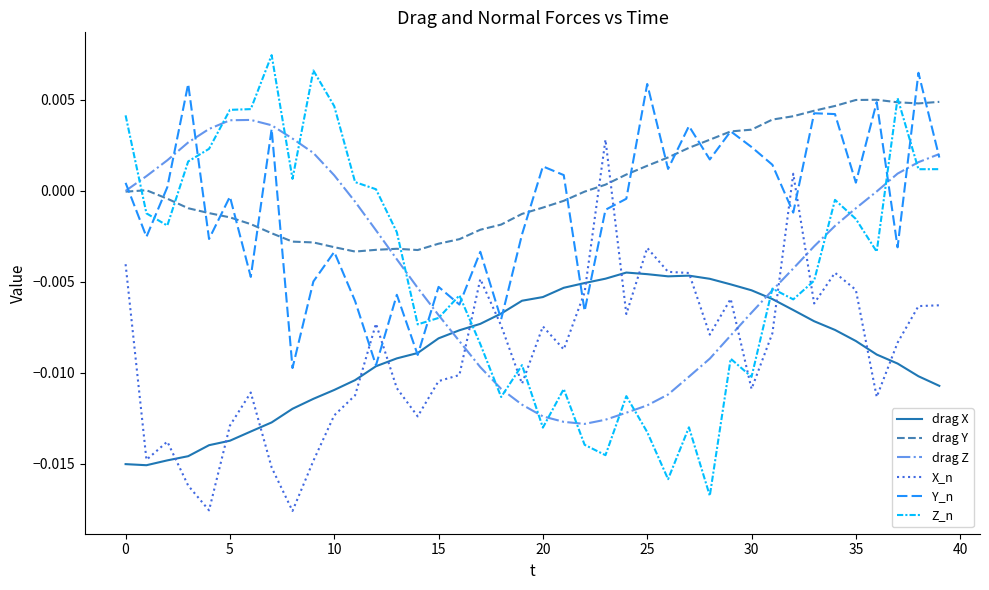

In Y_n, how many points are lower than both neighbors (excluding endpoints)?

14